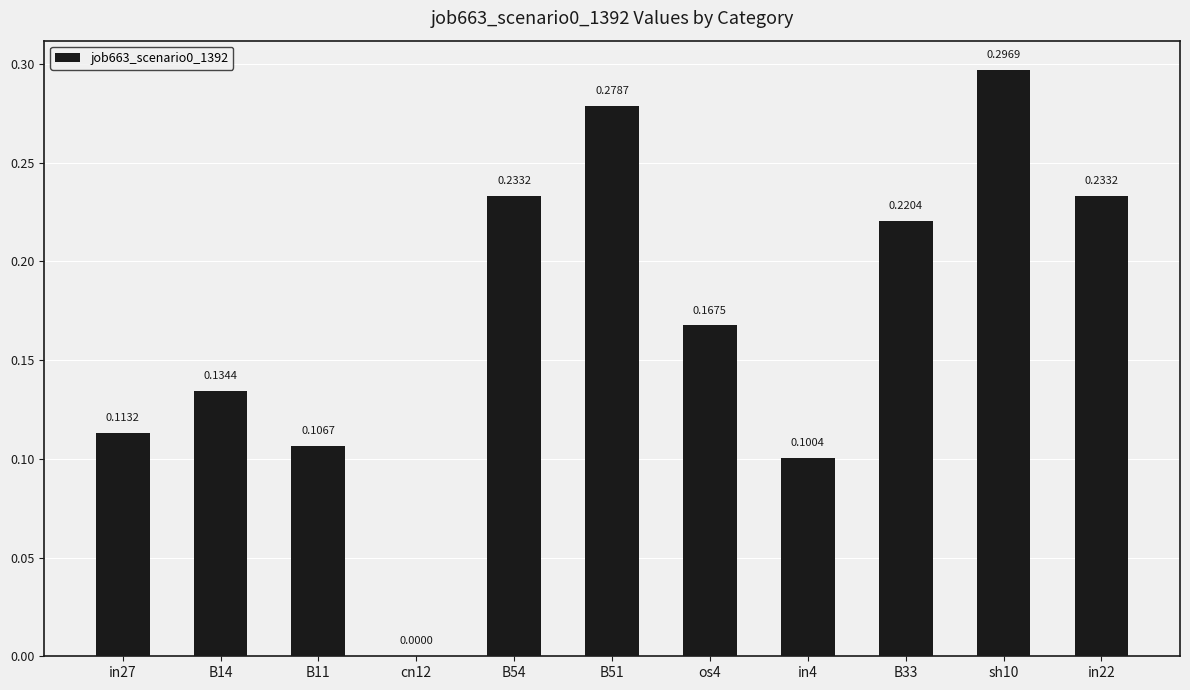

What is the sum of all values?

1.9